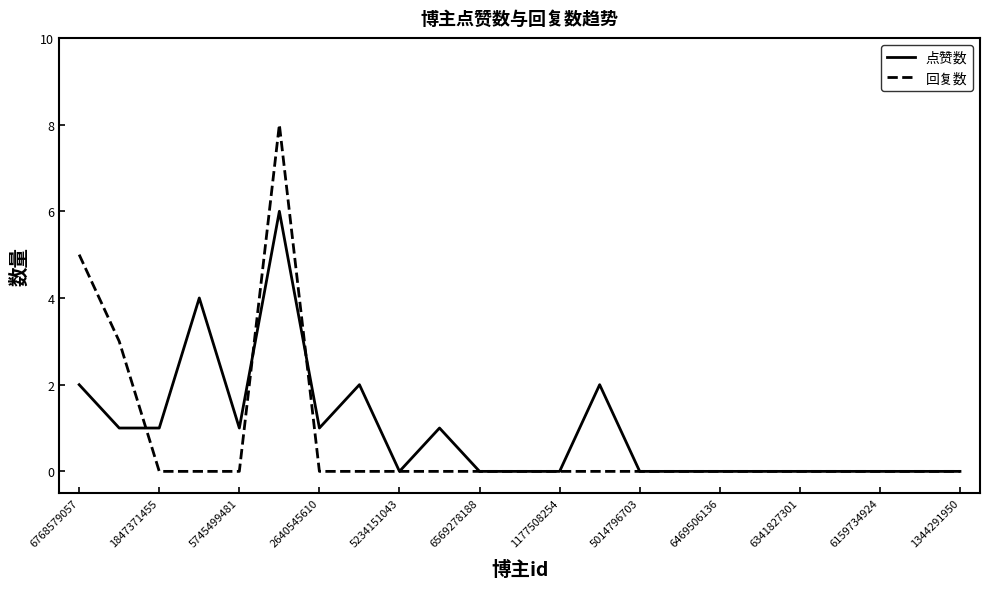

At how many categories does at least one series exceed 6?

1